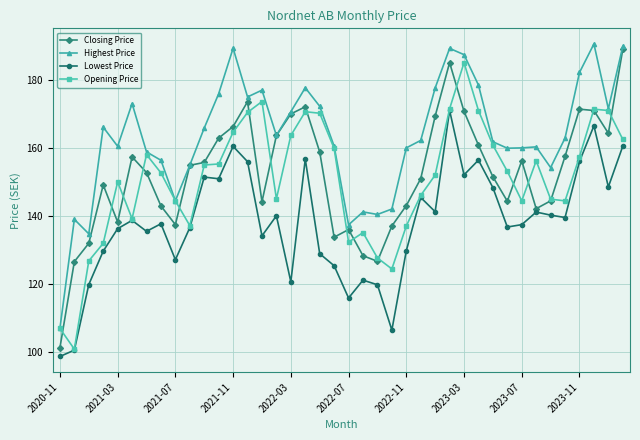

True or false: Lowest Price has more than 1 points higher than both neighbors.

True